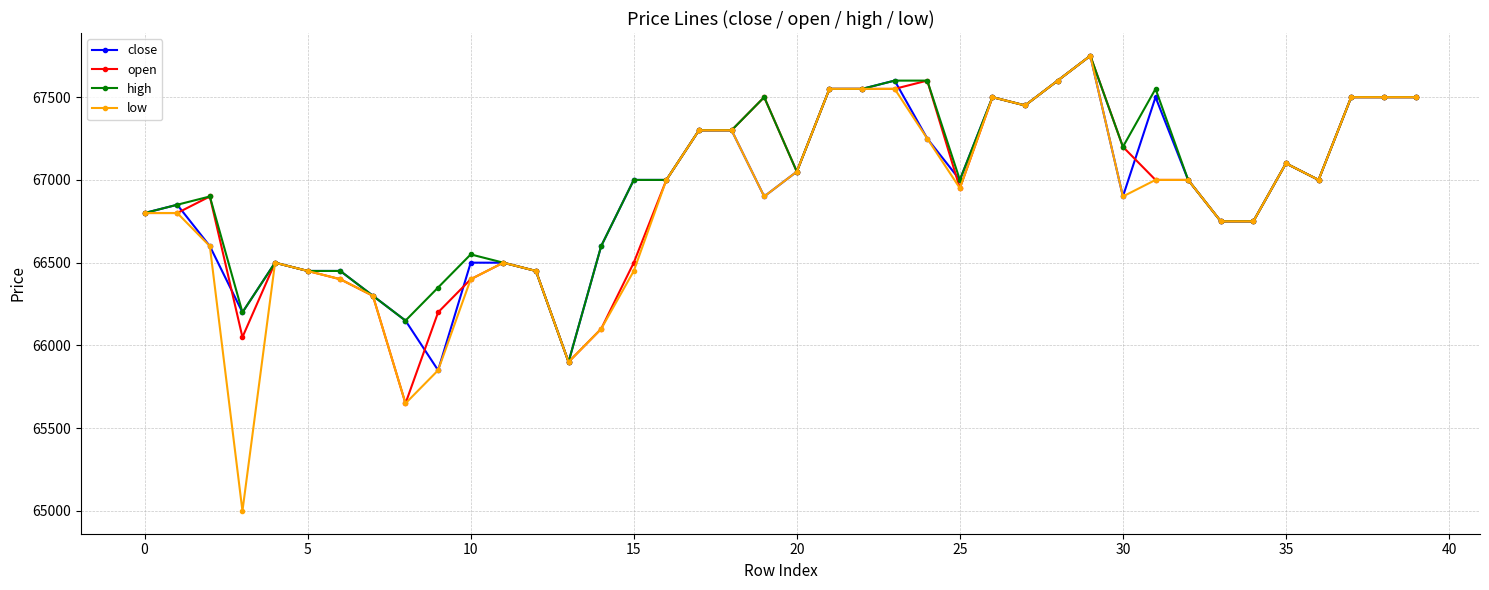

What is the minimum value for high?

65900